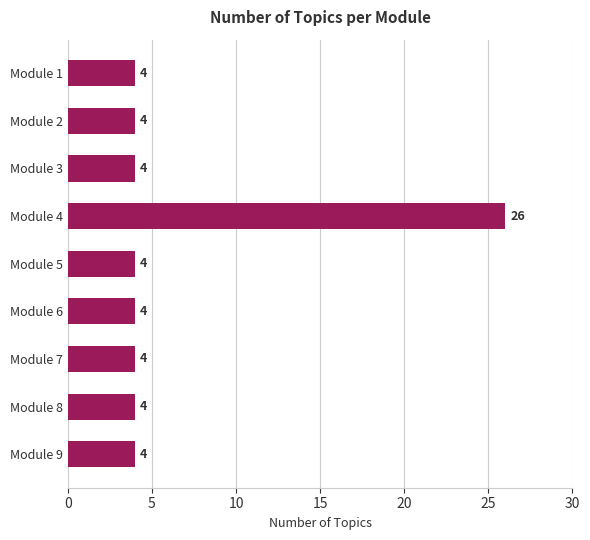

What is the greatest value displayed?

26